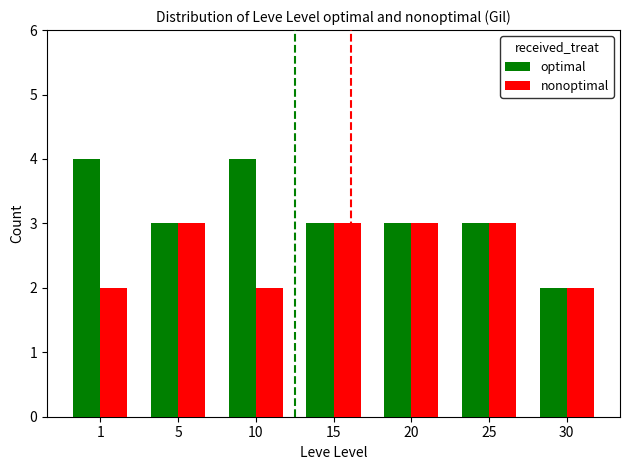

True or false: optimal has a value of 5 at 10.

False